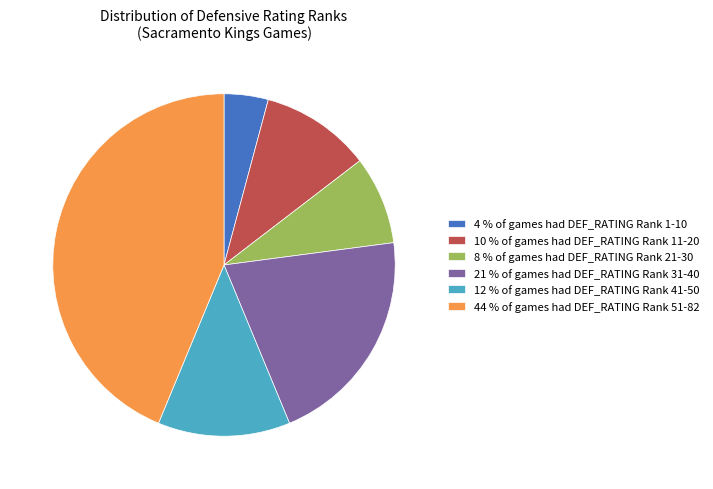

Is the sum of 8 % of games had DEF_RATING Rank 21-30 and 4 % of games had DEF_RATING Rank 1-10 greater than half?

No